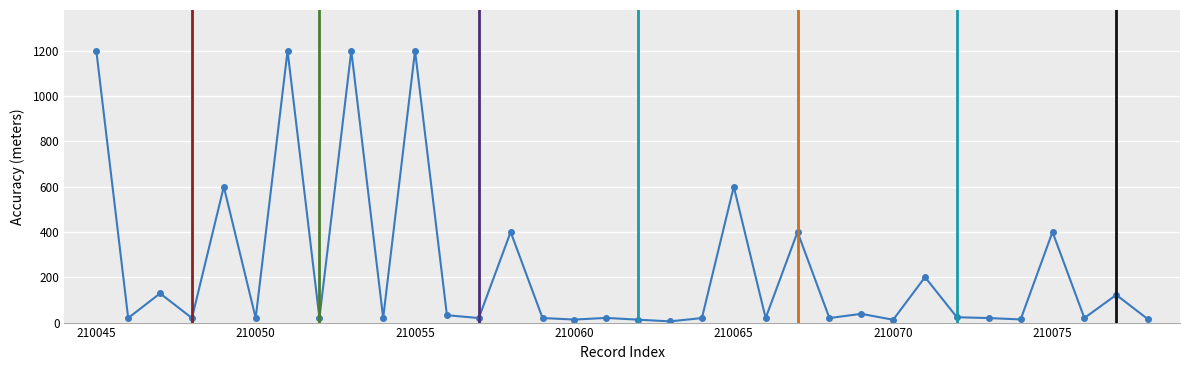

What is the sum of all values?

8079.6